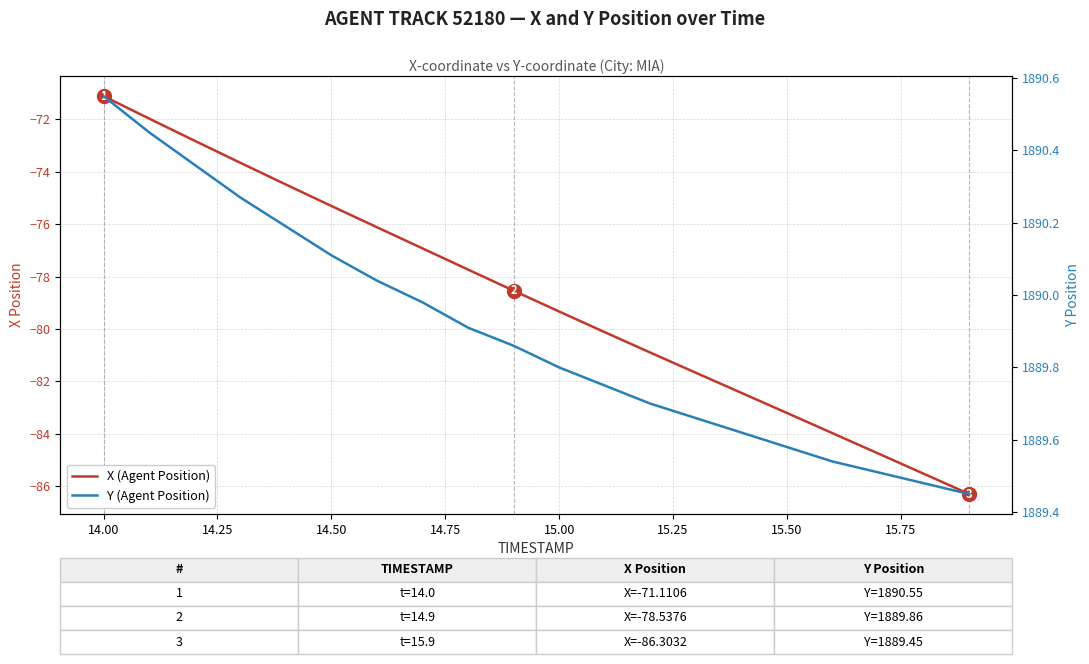

True or false: X (Agent Position) has more than 1 points higher than both neighbors.

False